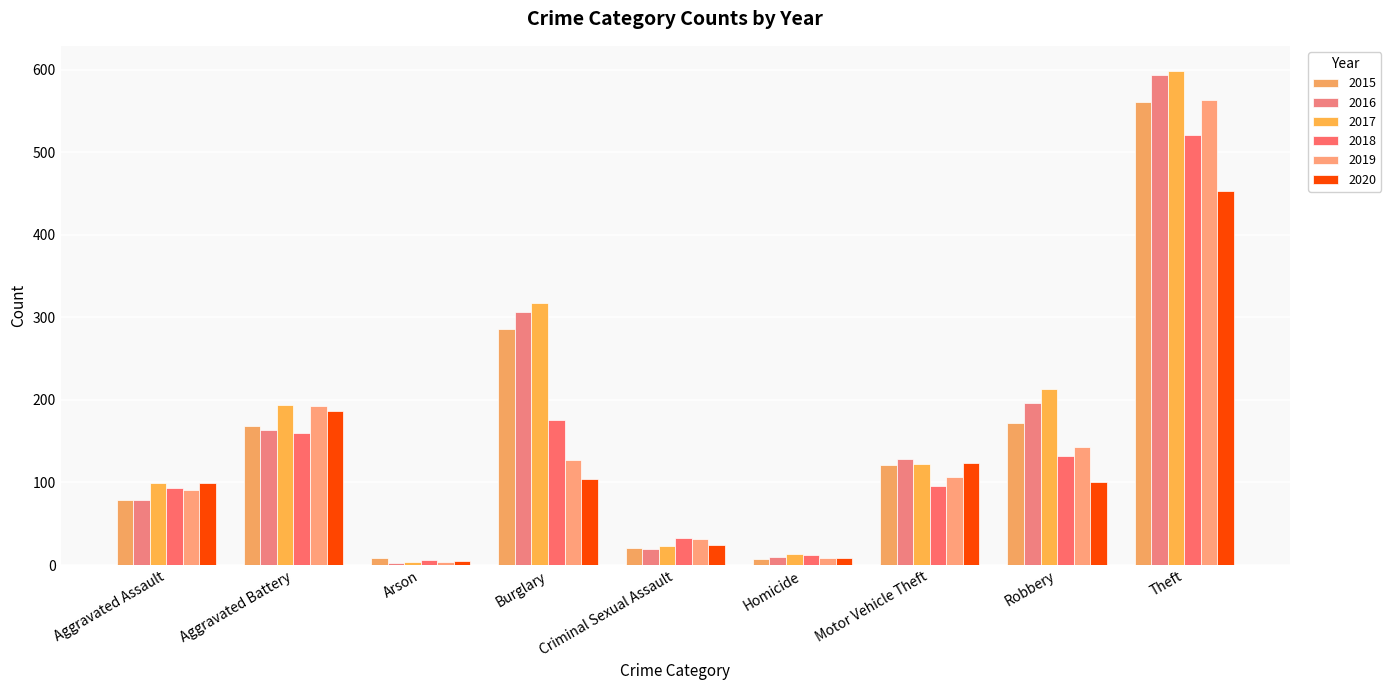

What is the minimum value shown in the chart?

3